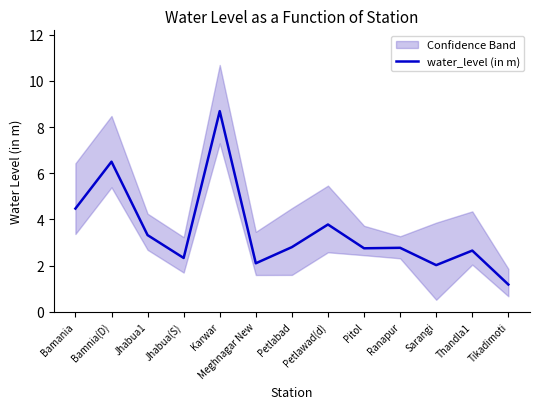

At which label is the value closest to 4?

Petlawad(d)